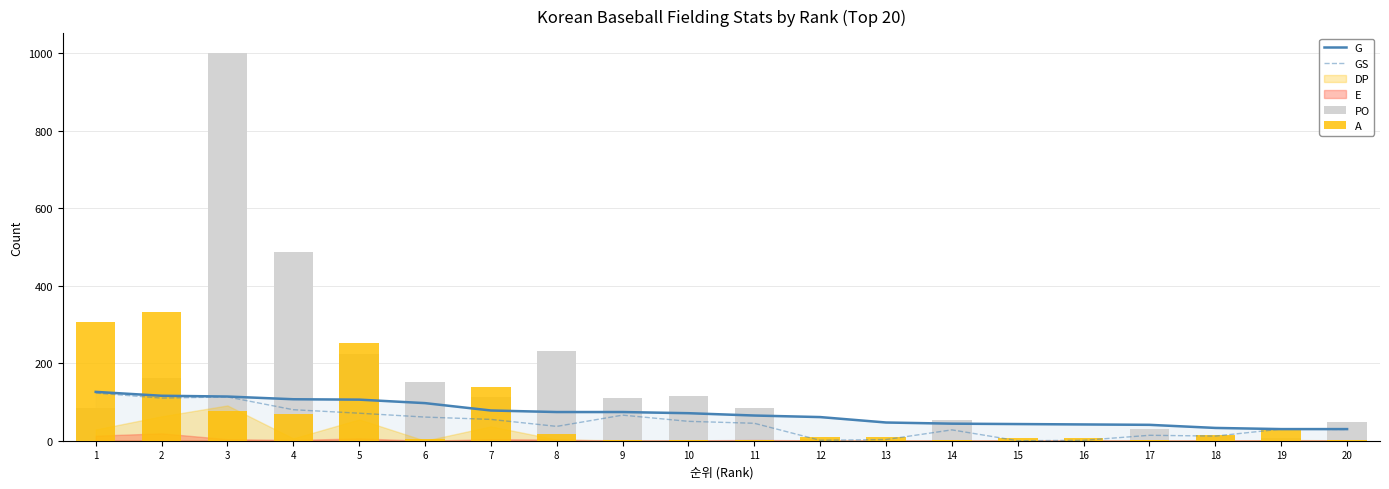

Rank the categories by PO value from lowest to highest.

15, 13, 16, 12, 19, 18, 17, 20, 14, 1, 11, 9, 7, 10, 6, 2, 5, 8, 4, 3